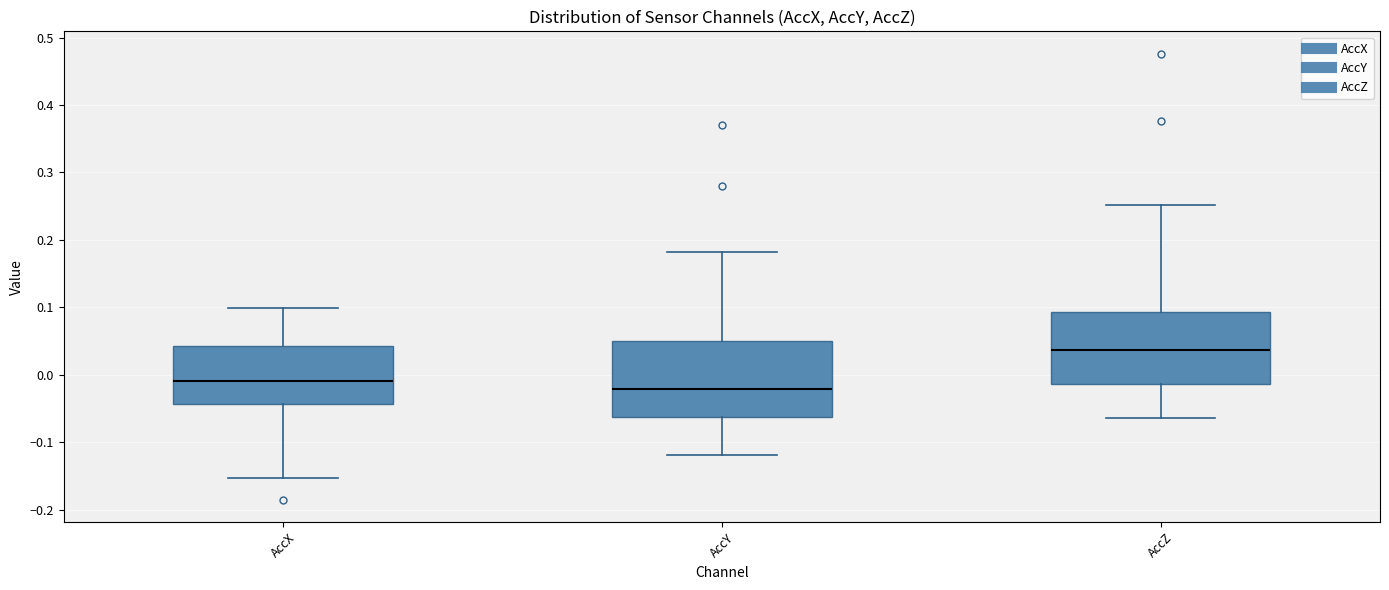

Reading left to right, read every box against the y-axis: the position of its median line, the range the box covers, and the ends of its whiskers. The values are not printed on the chart, so give them approximately, as read against the axis.

AccX: median -0.01, box -0.04 to 0.04, whiskers -0.15 to 0.10
AccY: median -0.02, box -0.06 to 0.05, whiskers -0.12 to 0.18
AccZ: median 0.04, box -0.01 to 0.09, whiskers -0.06 to 0.25